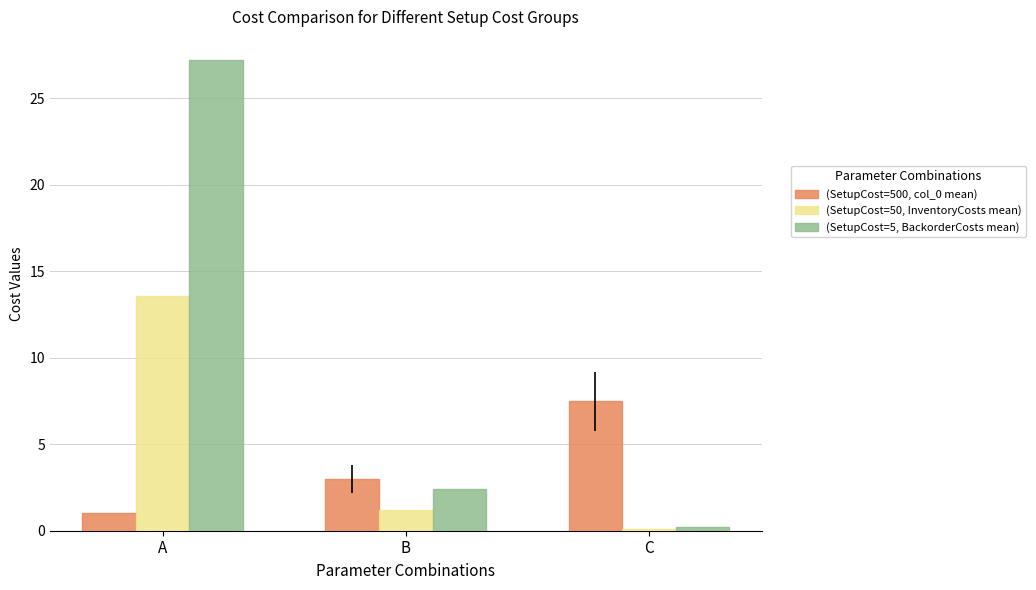

How many data points in (SetupCost=50, InventoryCosts mean) are less than 1?

1